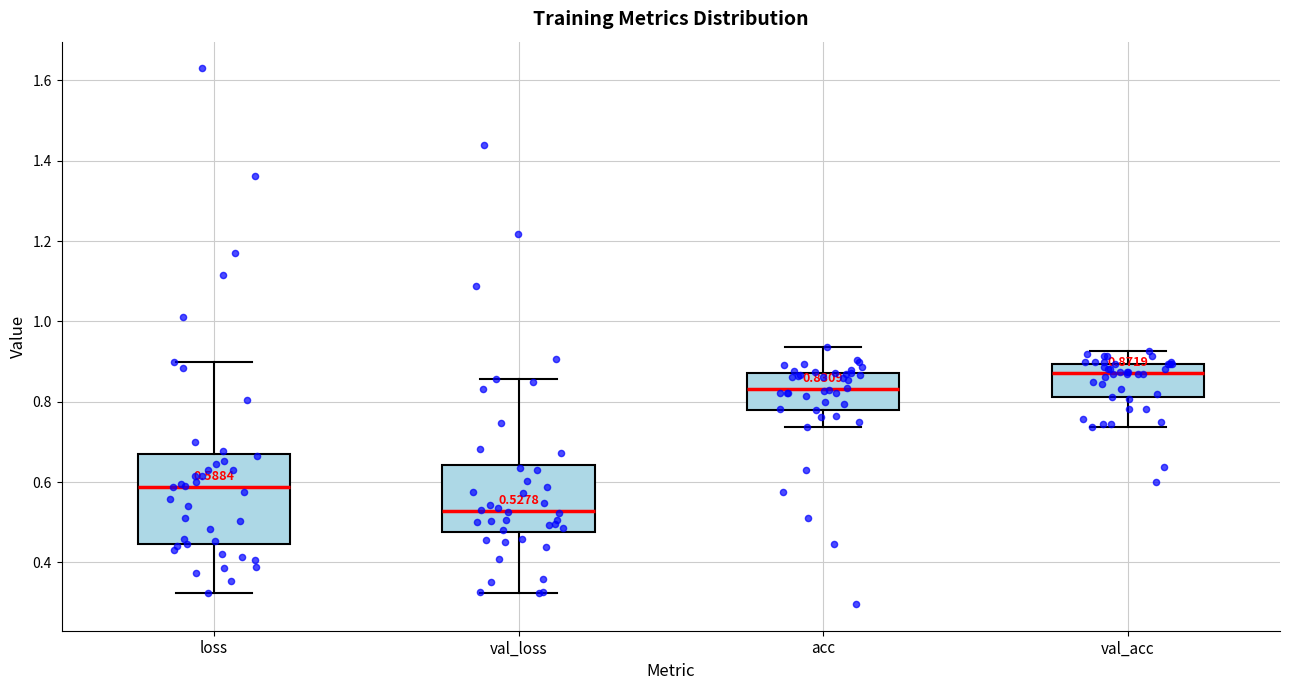

Which box's median line is the highest?

val_acc